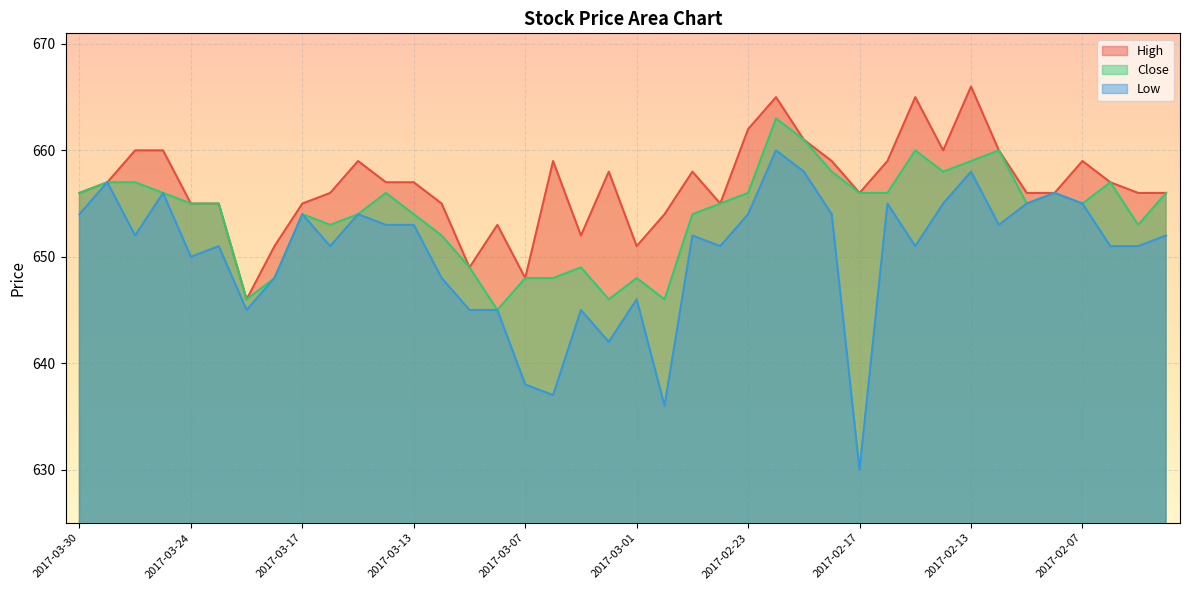

True or false: Low and Close cross at least once.

False